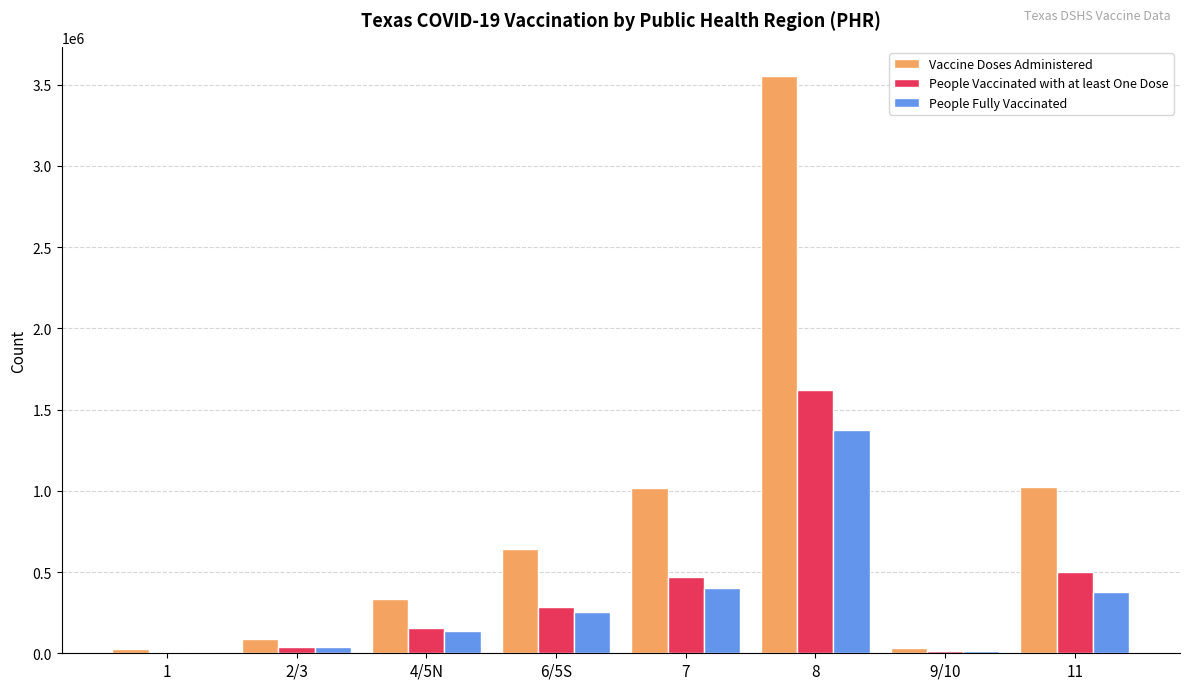

What is the total value across all series at 6/5S?

1185494